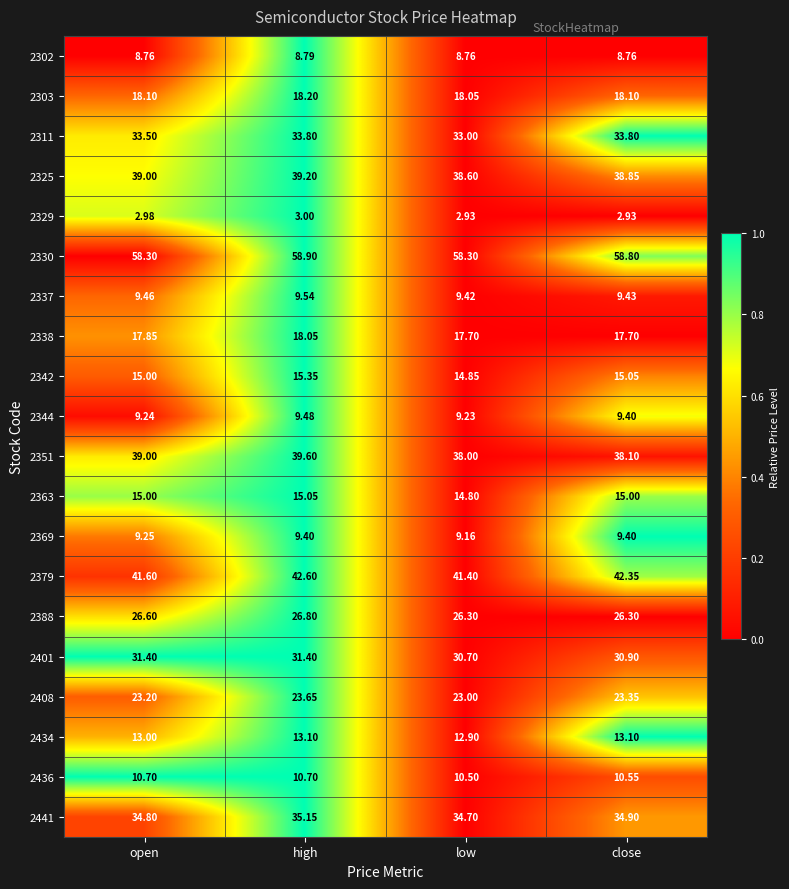

Which category has the highest value across all series?

high